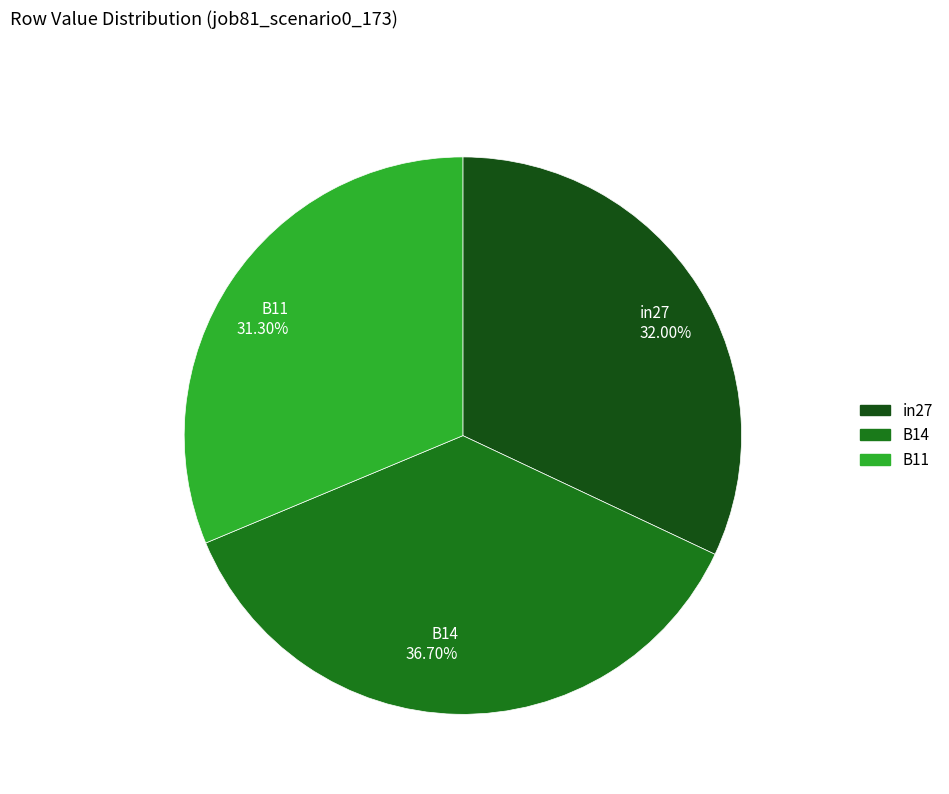

Count the number of slices in the pie.

3